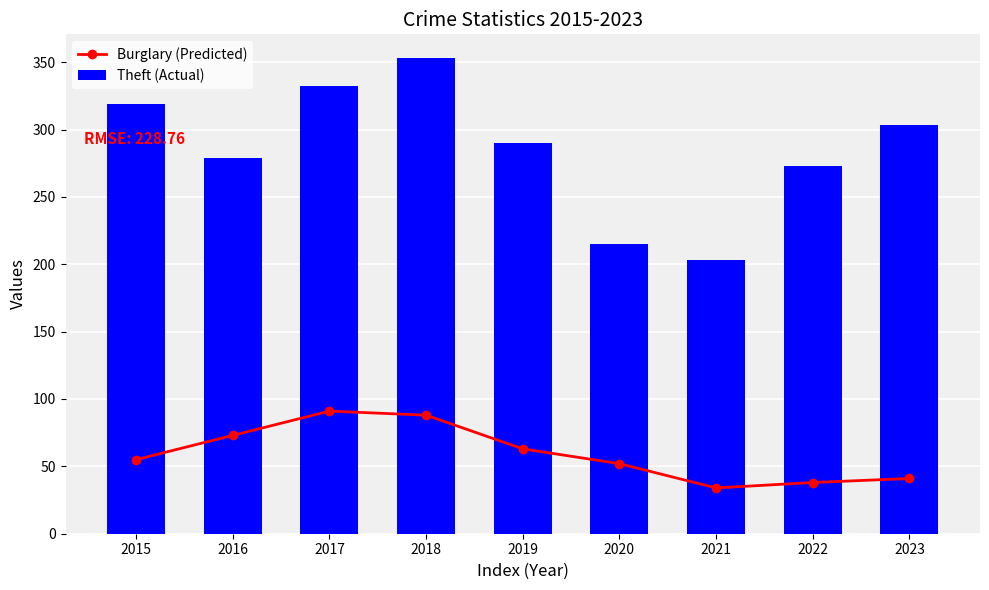

At which category is the sum across all series the highest?

2018